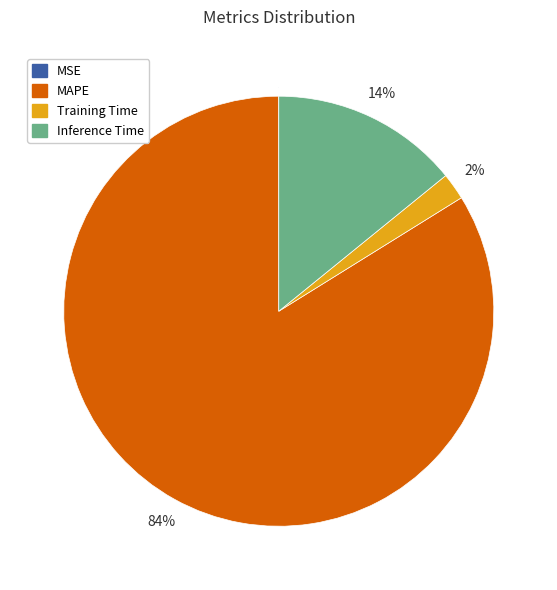

What is the largest slice in the pie chart?

MAPE